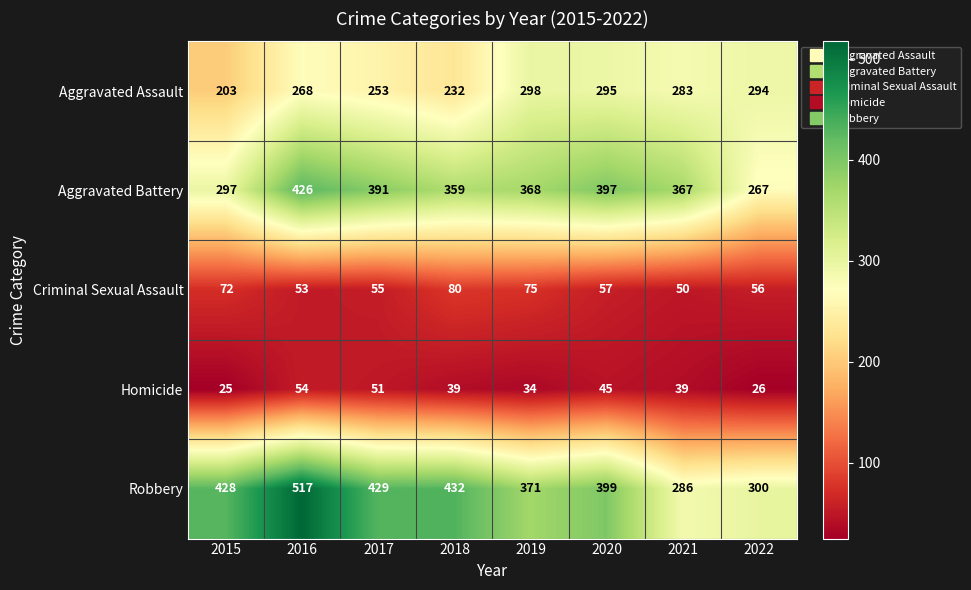

At how many categories does at least one series exceed 45?

8